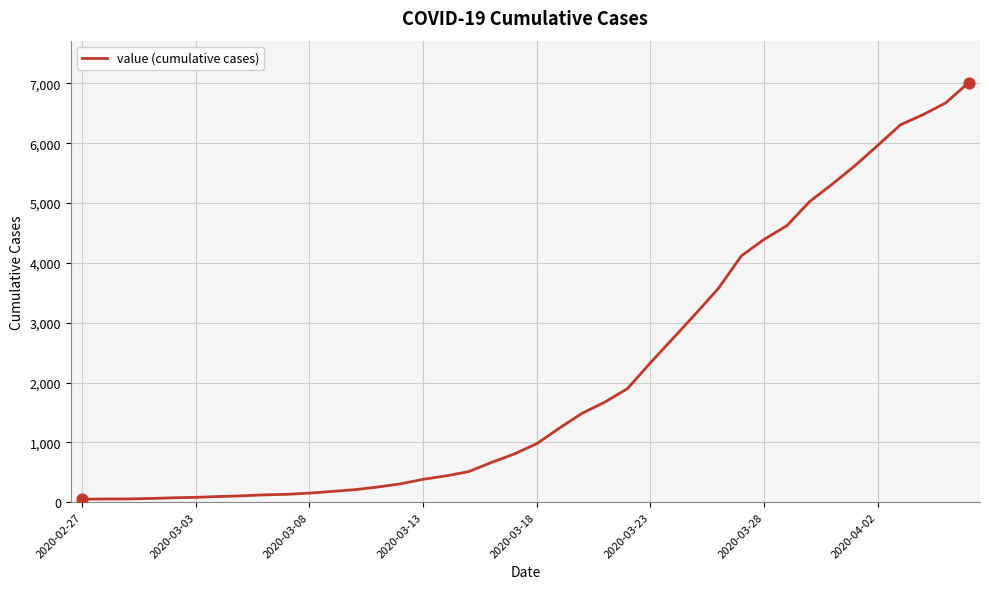

What is the greatest value displayed?

7013